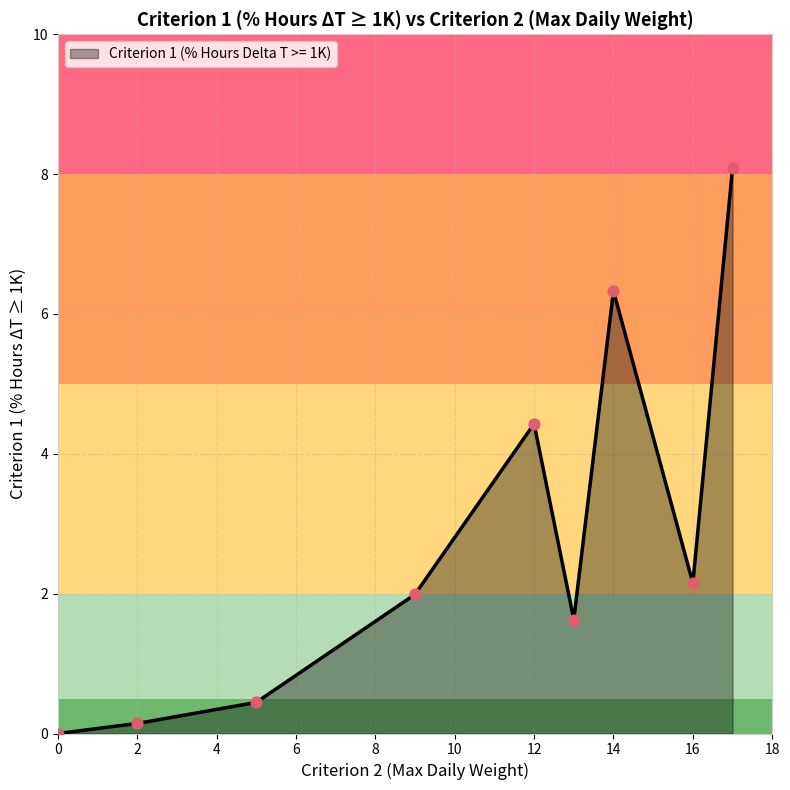

What is the maximum value shown in the chart?

8.1